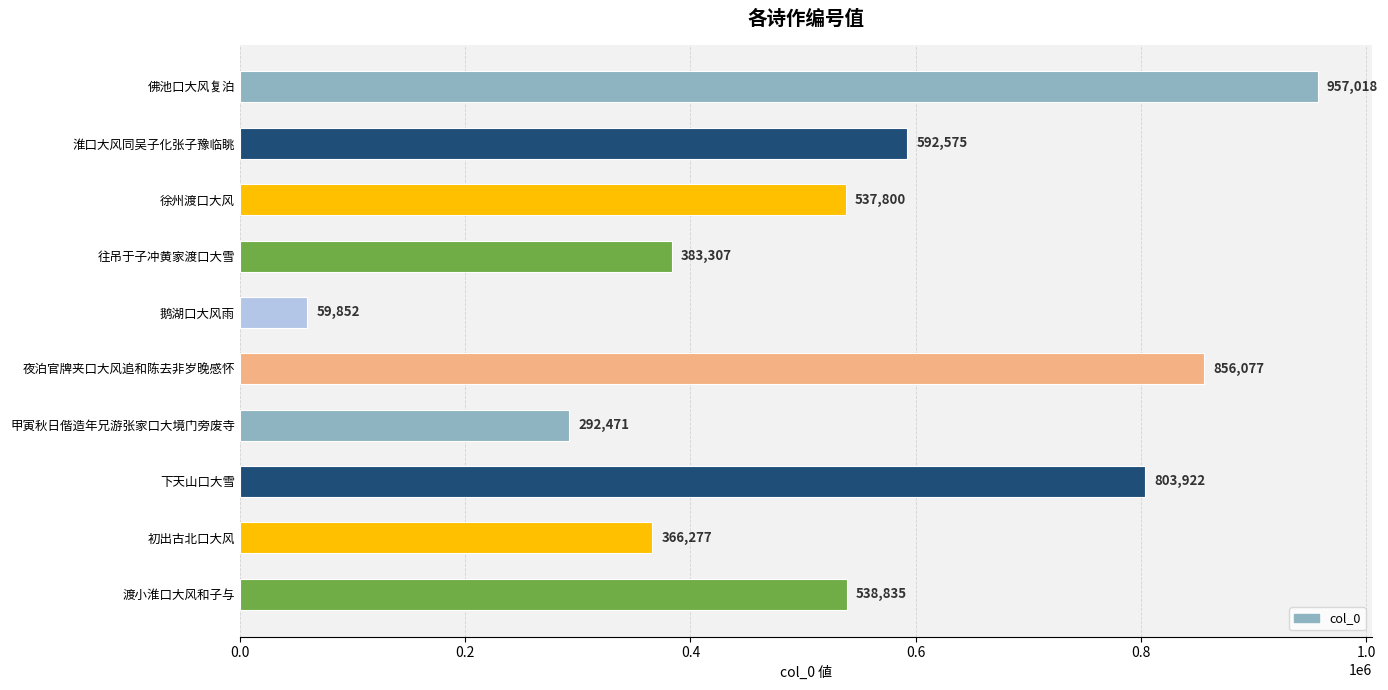

What position from the top is 渡小淮口大风和子与?

10